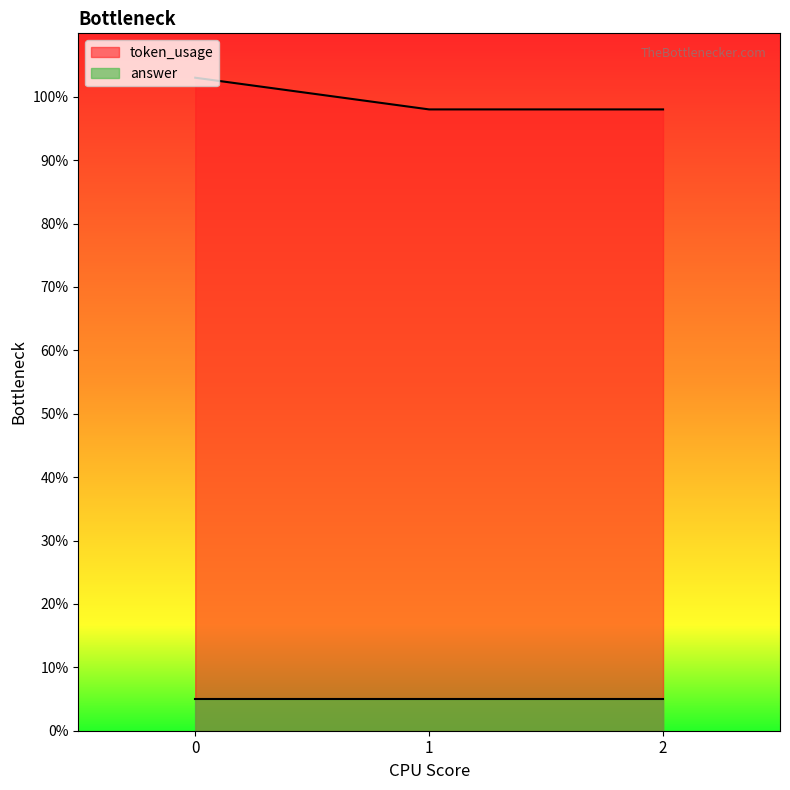

The chart shows a value of 98 at 2. True or false?

True